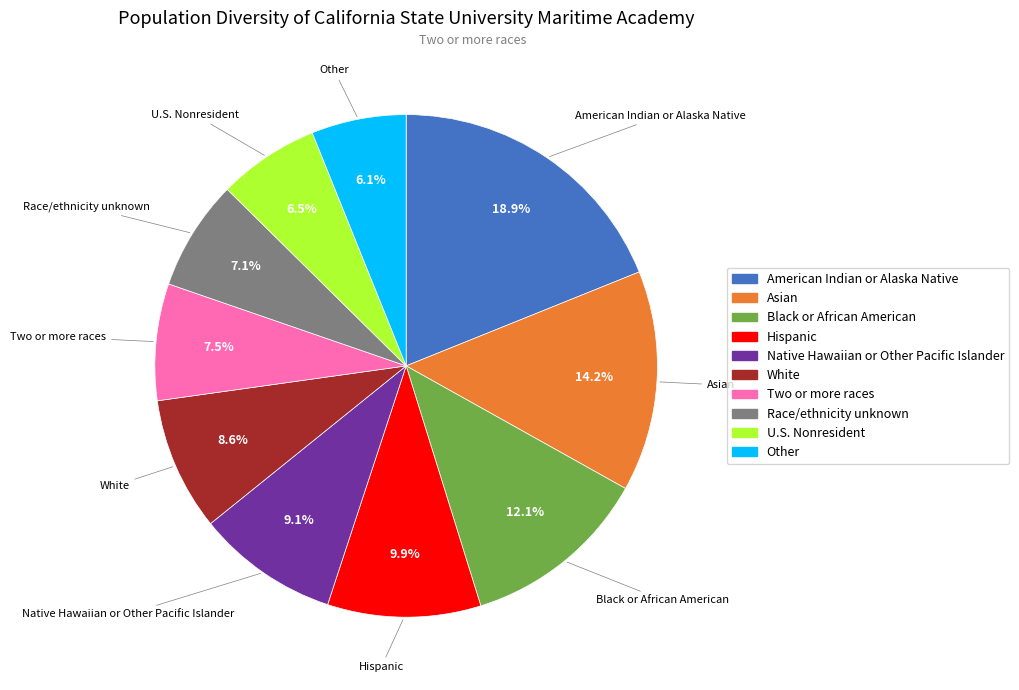

Is there any slice that represents more than half of the pie?

No